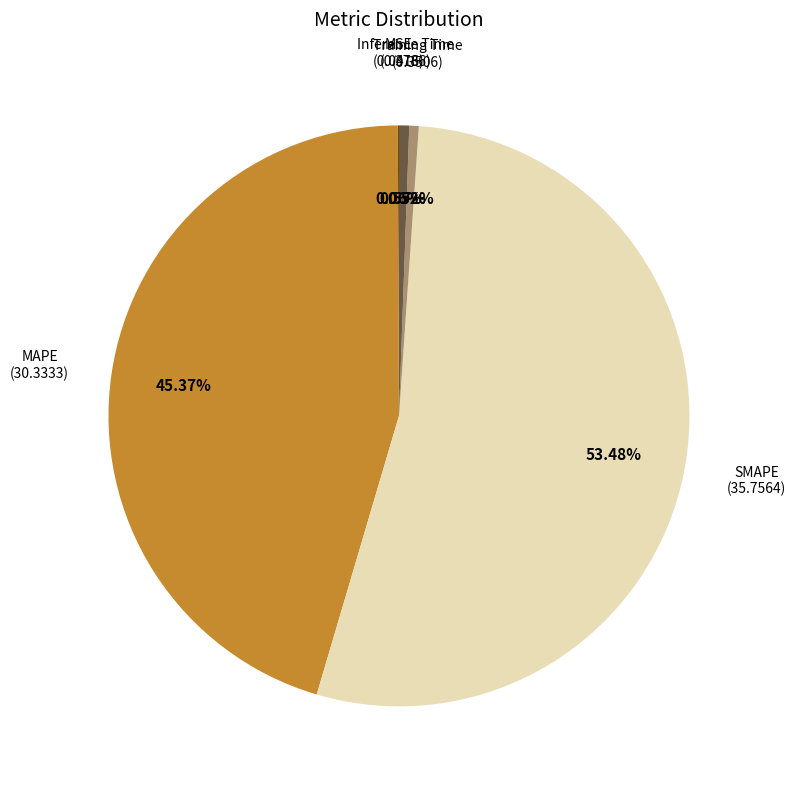

To the nearest percent, what is the difference between the largest and smallest slice percentages?

53%